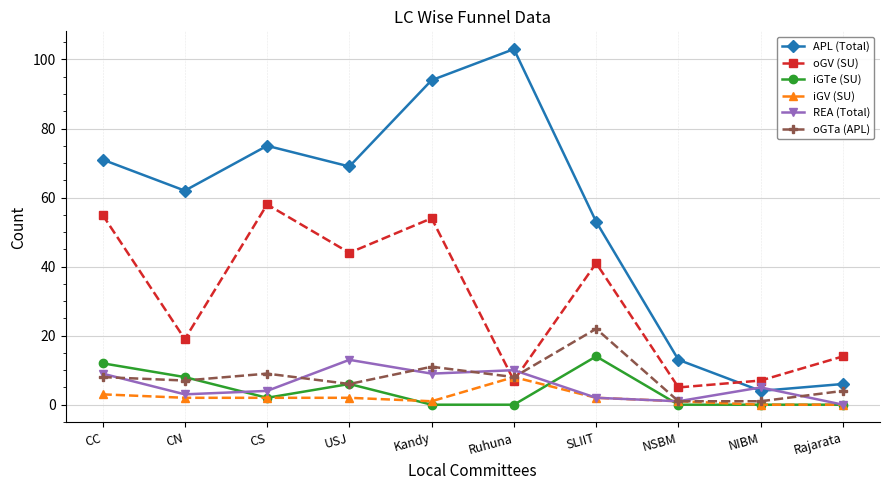

What is the label of the 6th point from the right?

Kandy